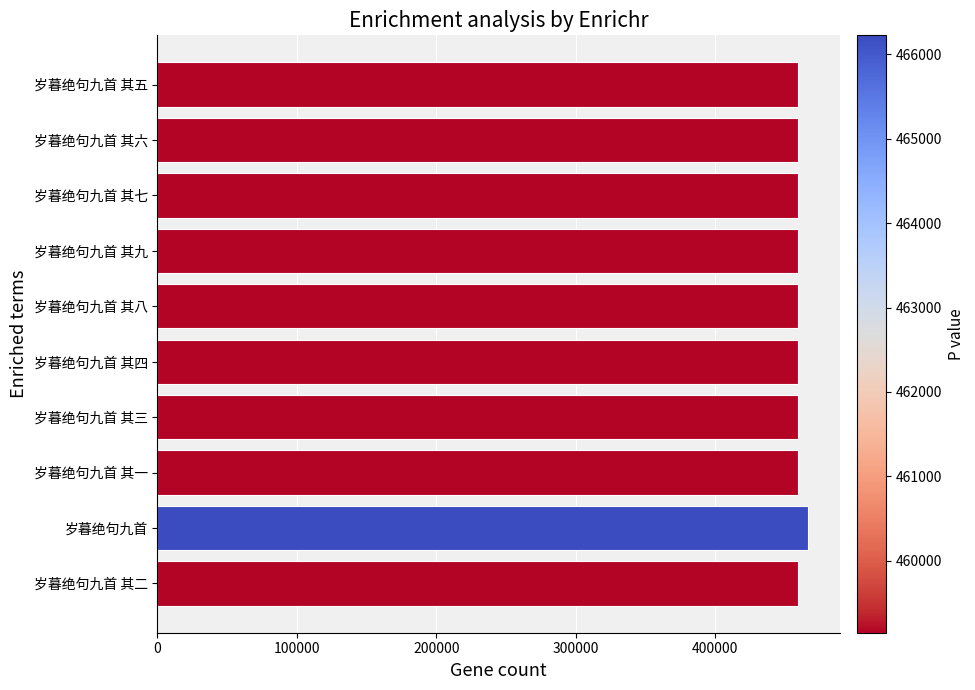

What is the maximum value shown in the chart?

466224